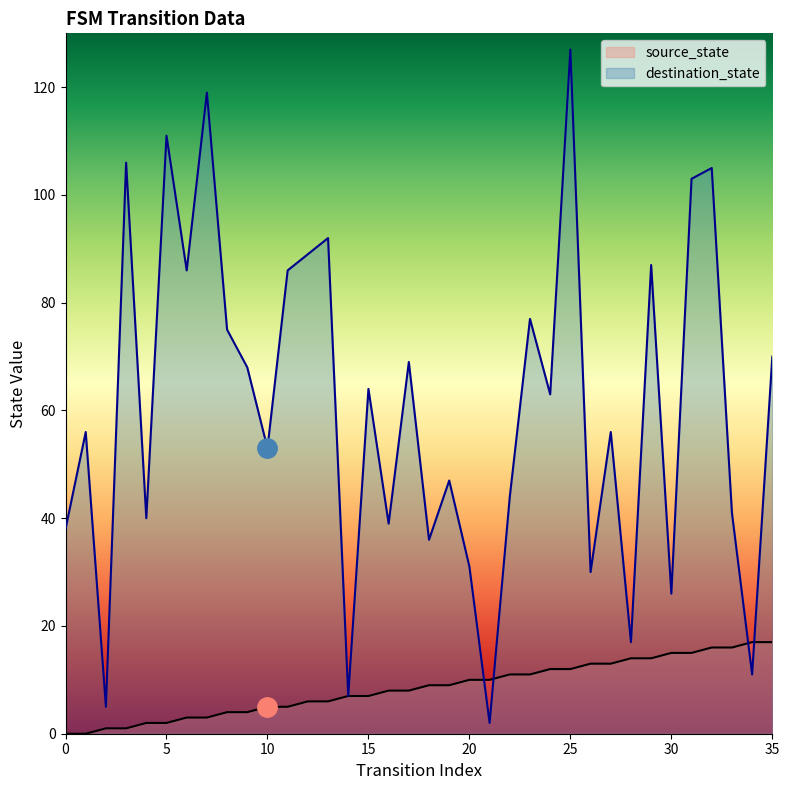

Where do source_state and destination_state first cross each other?

20 and 21